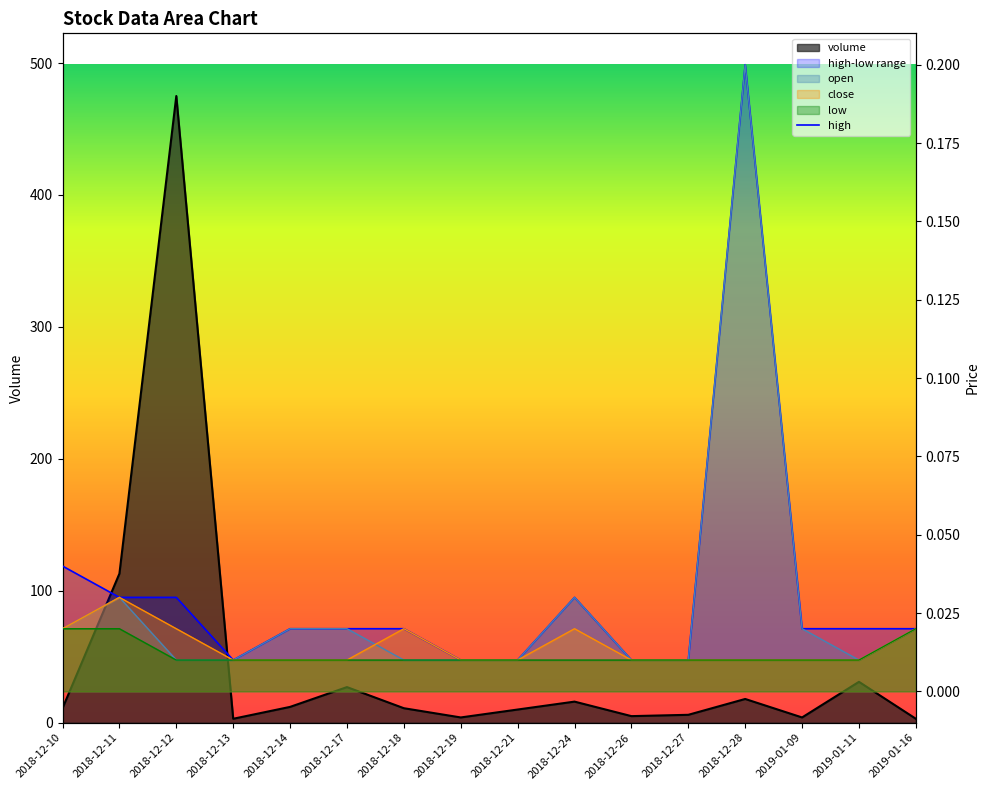

True or false: the data has more than 2 interior local peaks.

False